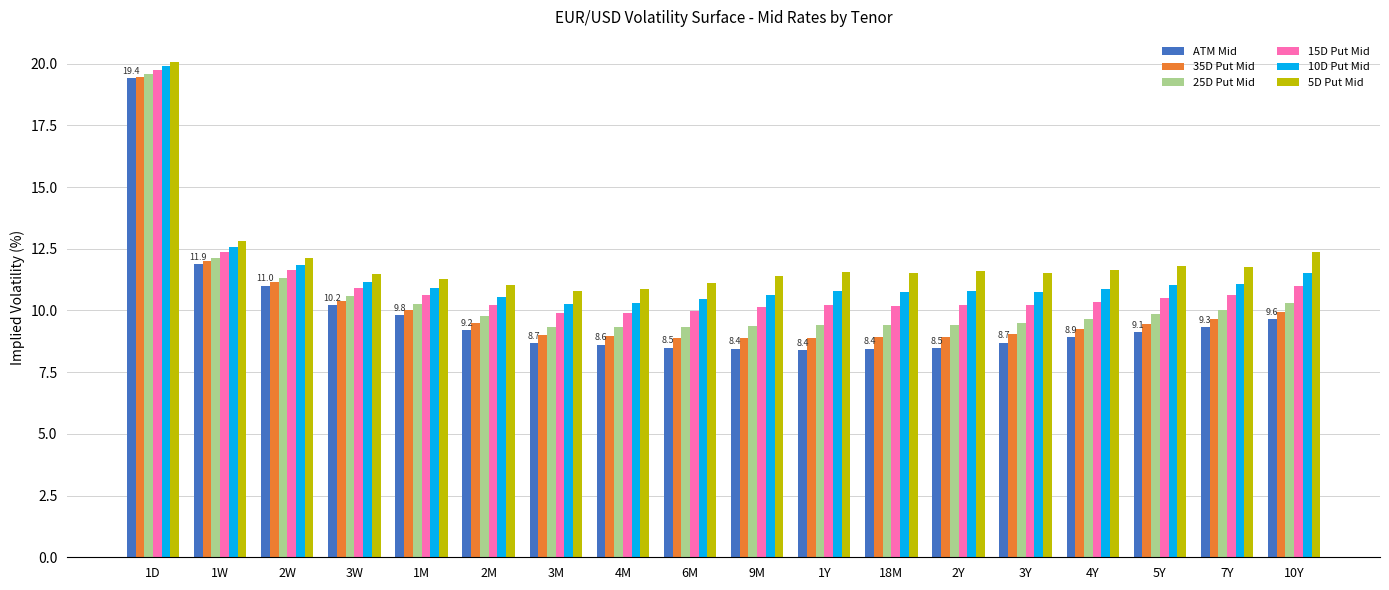

What is the difference between the second highest and second lowest values in the 10D Put Mid series?

2.2